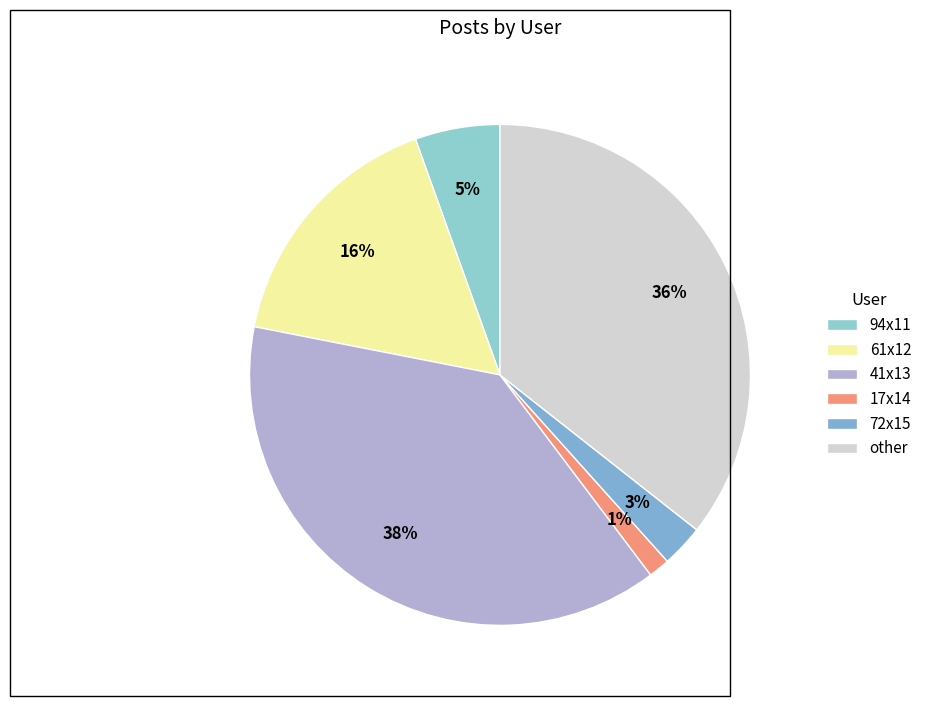

How many segments does this pie chart have?

6